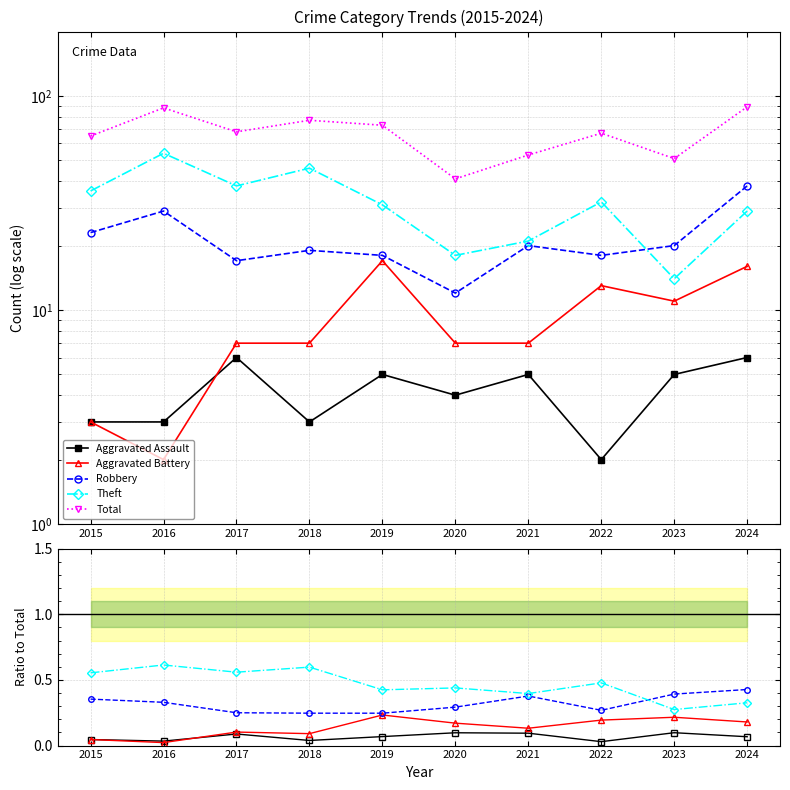

Reading right to left, extract all data points from this chart.

Aggravated Assault: 0.1	0.1	0.0	0.1	0.1	0.1	0.0	0.1	0.0	0.0
Aggravated Battery: 0.2	0.2	0.2	0.1	0.2	0.2	0.1	0.1	0.0	0.0
Robbery: 0.4	0.4	0.3	0.4	0.3	0.2	0.2	0.2	0.3	0.4
Theft: 0.3	0.3	0.5	0.4	0.4	0.4	0.6	0.6	0.6	0.6
Total: 89.0	51.0	67.0	53.0	41.0	73.0	77.0	68.0	88.0	65.0